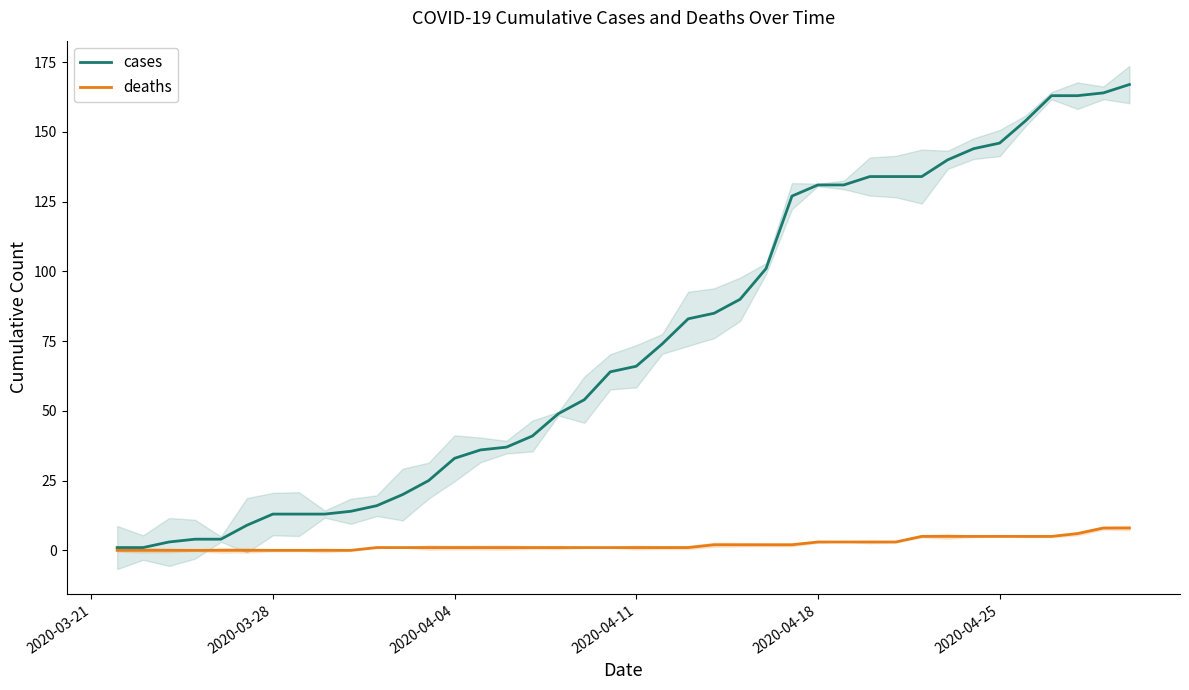

What is the maximum value for cases?

167